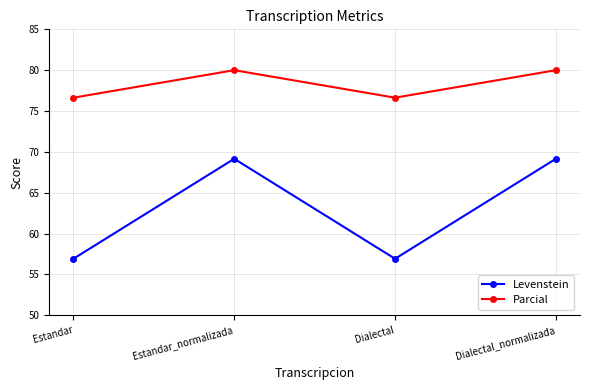

What is the minimum value for Levenstein?

56.9